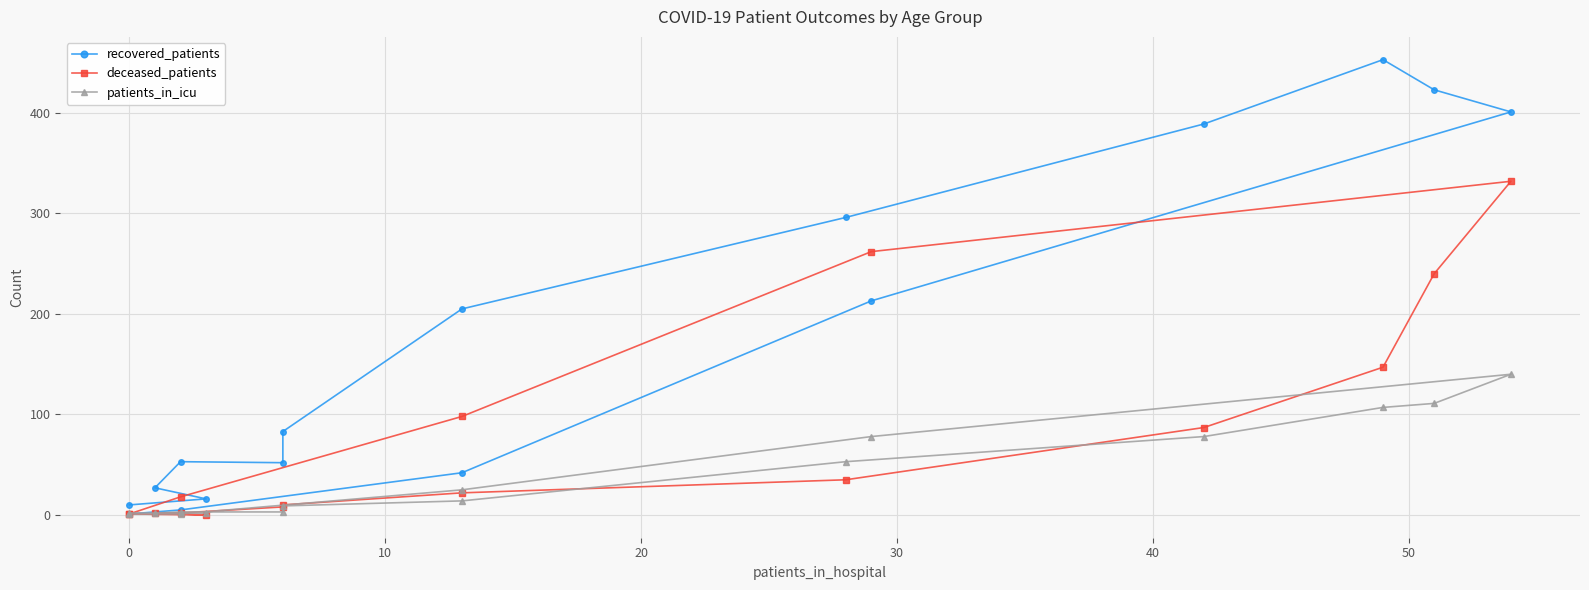

In patients_in_icu, how many points are higher than both neighbors (excluding endpoints)?

1